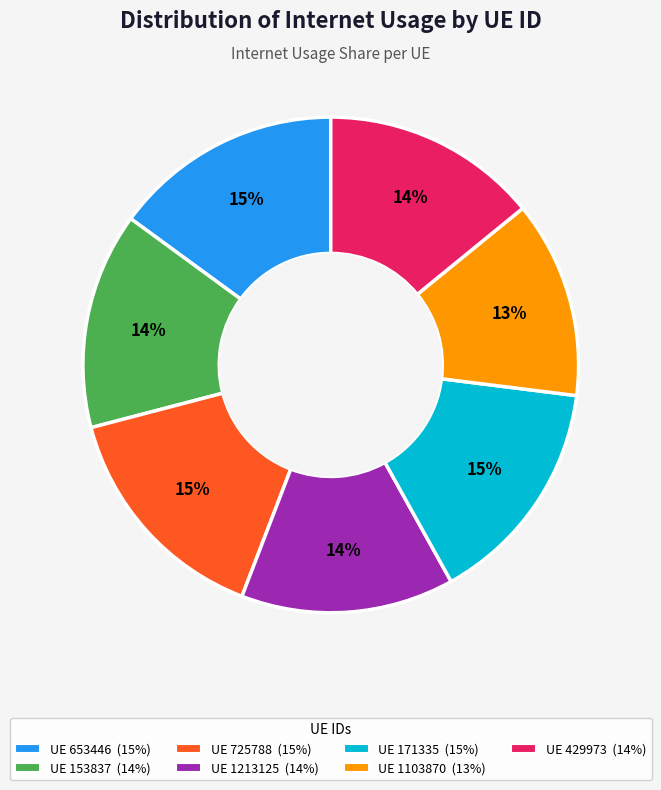

Does any single category account for the majority?

No